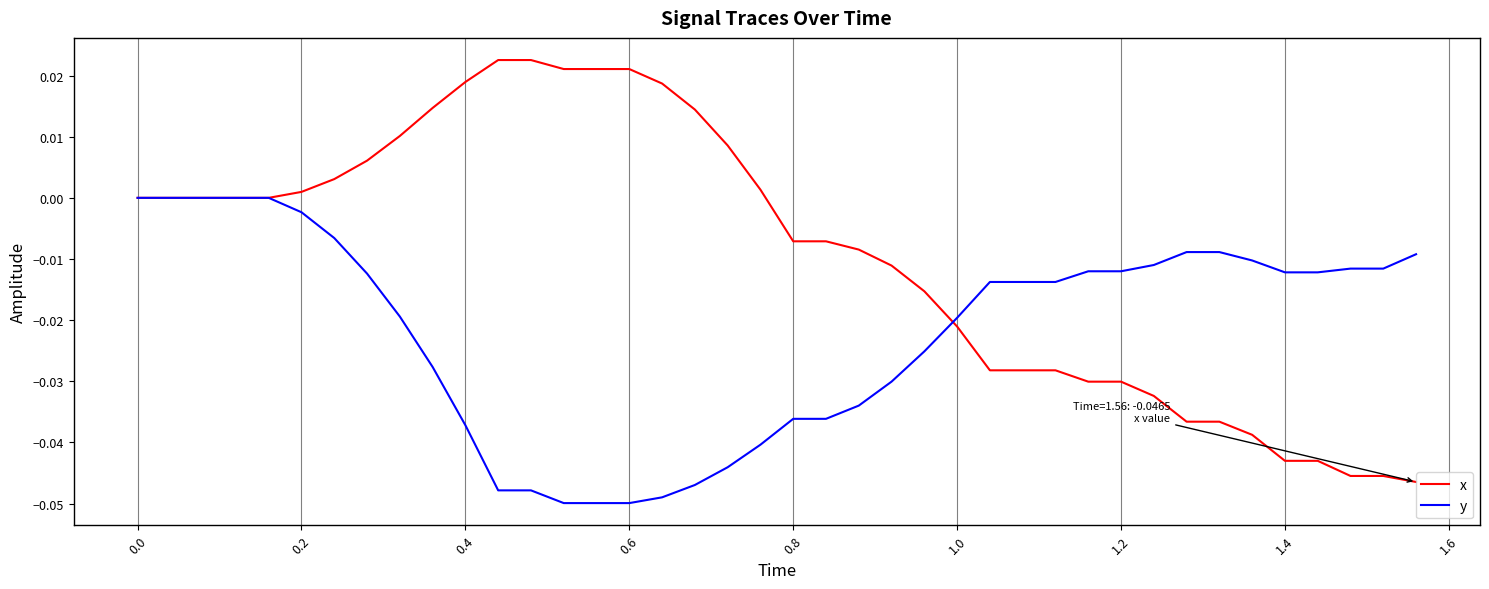

Which series has the largest range (max minus min)?

x